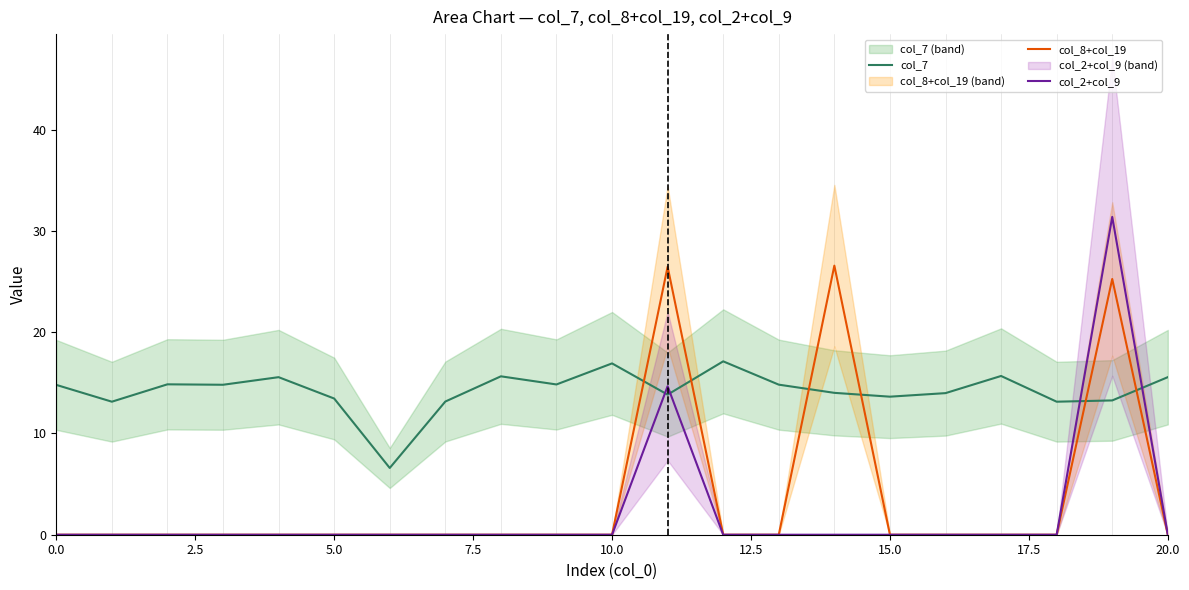

Which series ends up on top after the final intersection of col_7 and col_2+col_9?

col_7